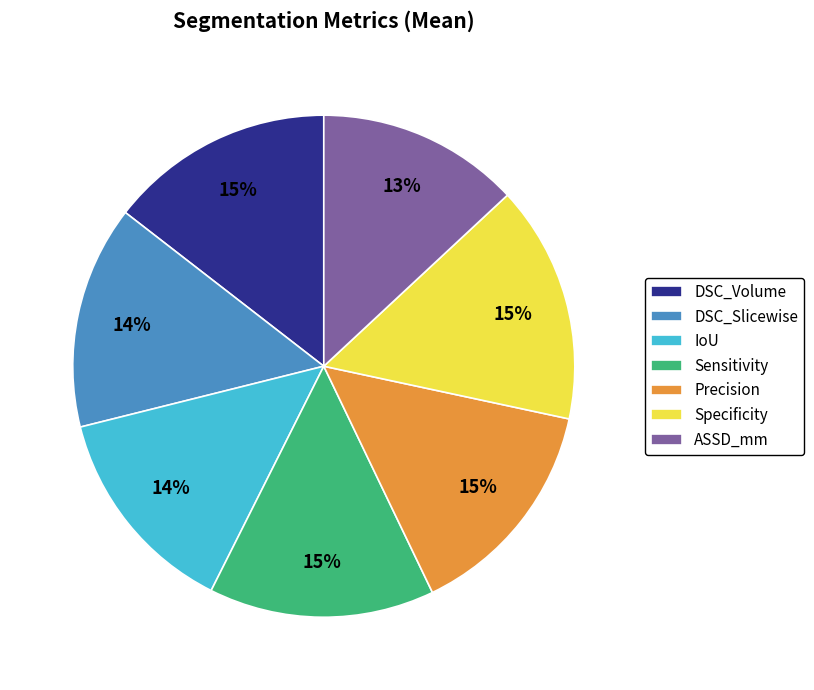

The Specificity slice represents 15% of the pie. True or false?

True